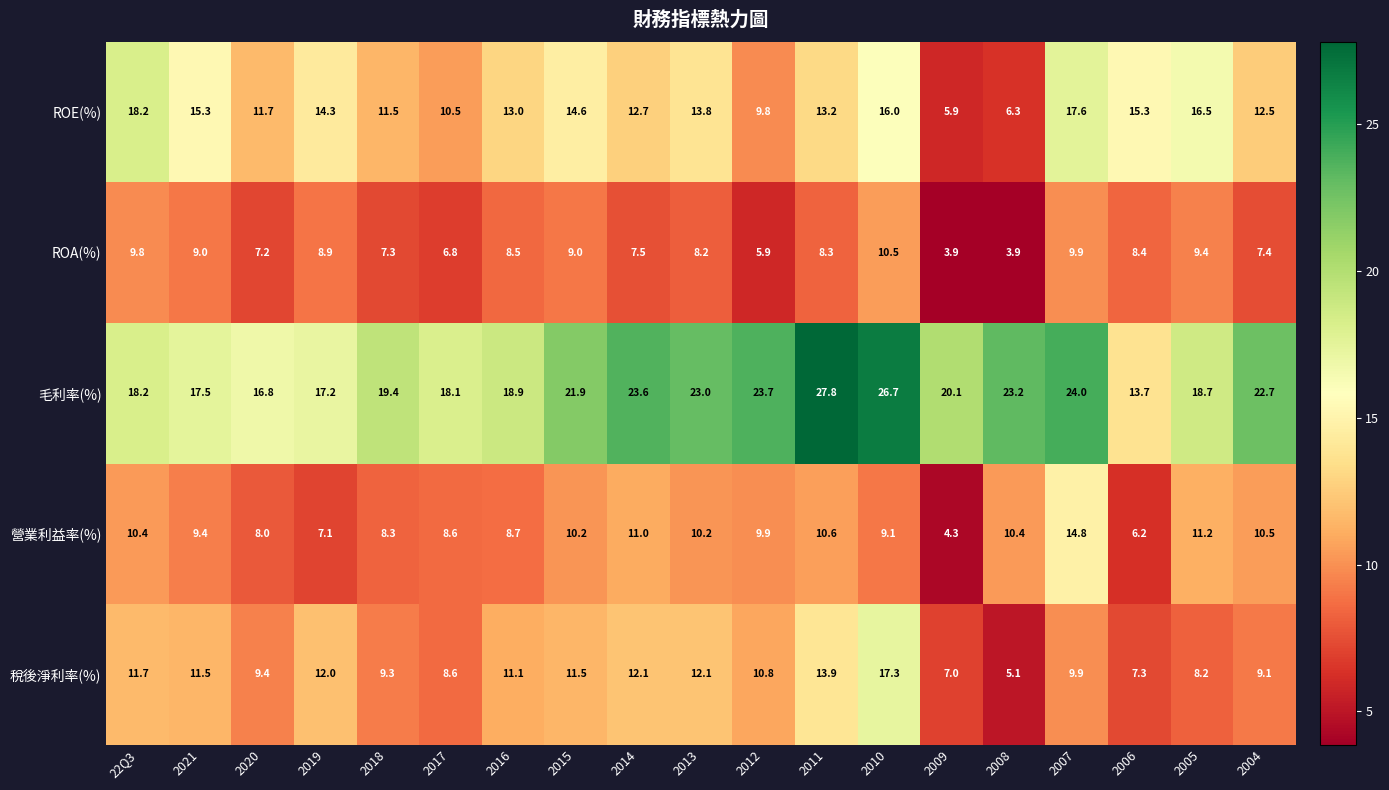

What is the maximum value shown in the chart?

27.8